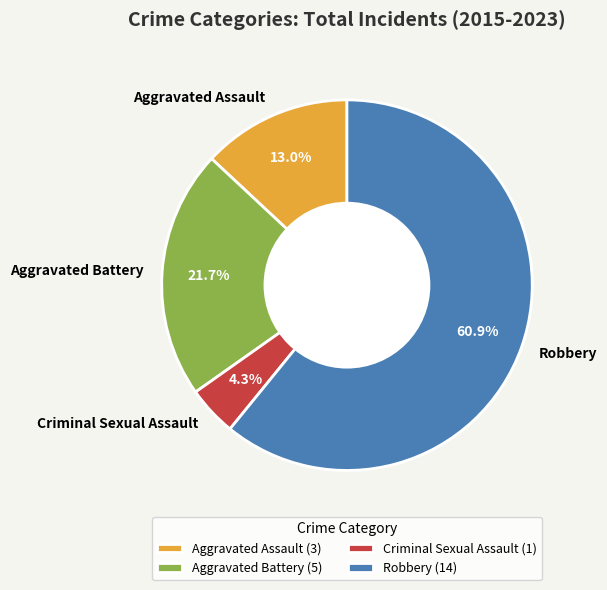

Which slice is the smallest?

Criminal Sexual Assault